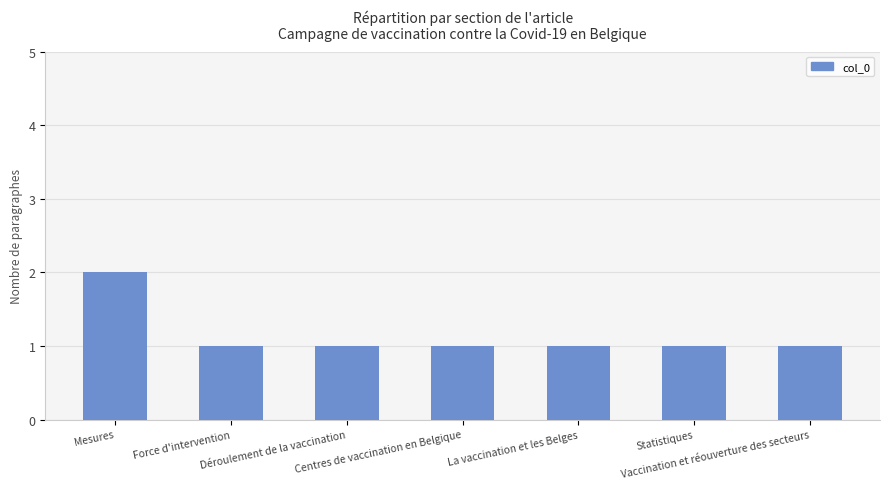

Reading left to right, transcribe all the data shown in this chart.

Mesures=2	Force d'intervention=1	Déroulement de la vaccination=1	Centres de vaccination en Belgique=1	La vaccination et les Belges=1	Statistiques=1	Vaccination et réouverture des secteurs=1